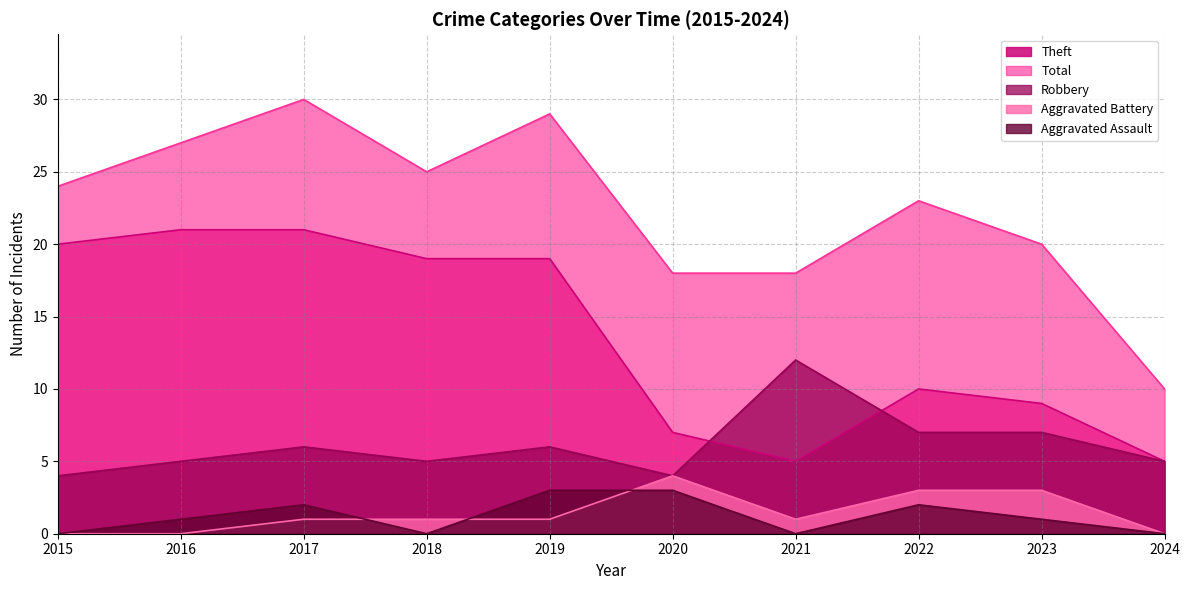

The Aggravated Assault series shows 0 at 2018. True or false?

True